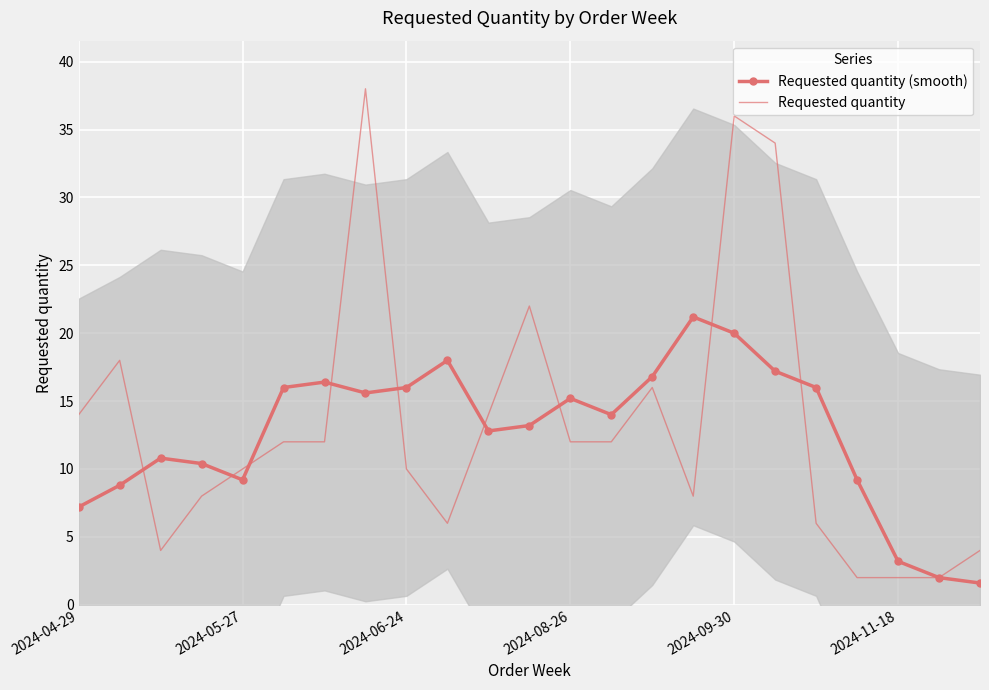

Reading right to left, list all the values displayed in this chart.

Requested quantity (smooth): 1.6	2.0	3.2	9.2	16.0	17.2	20.0	21.2	16.8	14.0	15.2	13.2	12.8	18.0	16.0	15.6	16.4	16.0	9.2	10.4	10.8	8.8	7.2
Requested quantity: 4.0	2.0	2.0	2.0	6.0	34.0	36.0	8.0	16.0	12.0	12.0	22.0	14.0	6.0	10.0	38.0	12.0	12.0	10.0	8.0	4.0	18.0	14.0